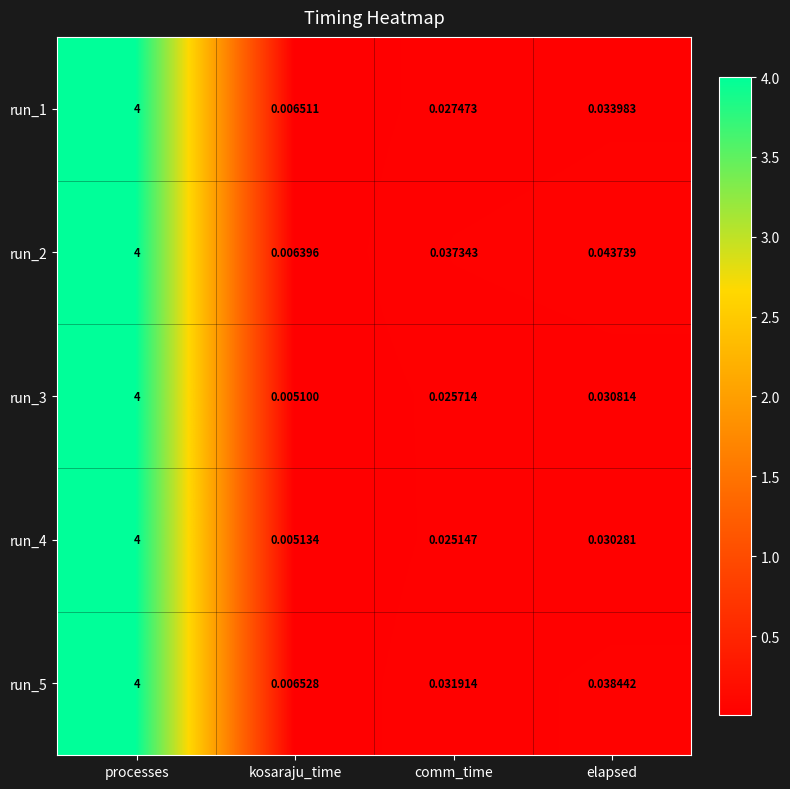

Where is run_1 nearest to the value 2?

elapsed